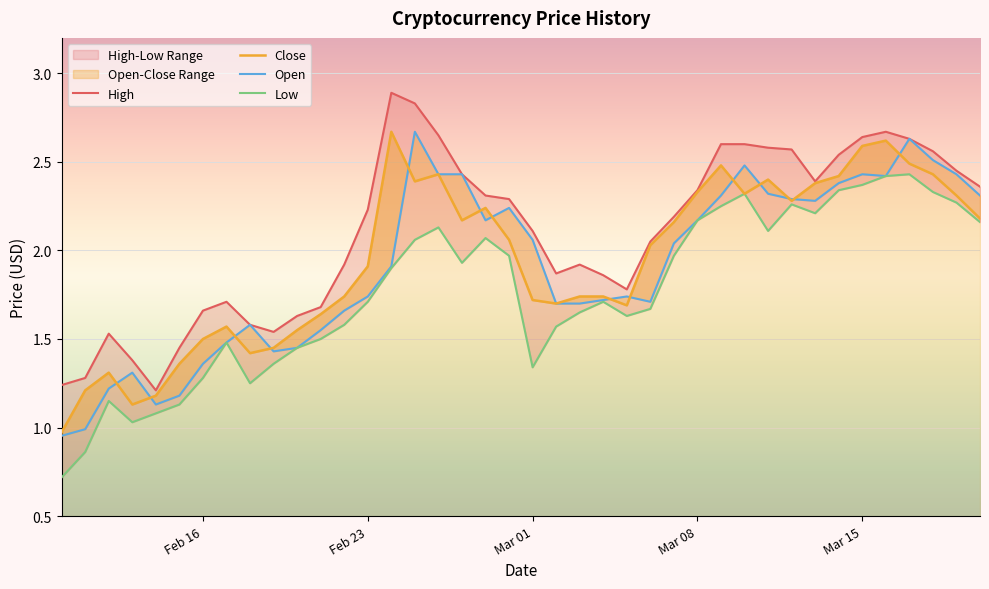

In High, how many points are higher than both neighbors (excluding endpoints)?

5